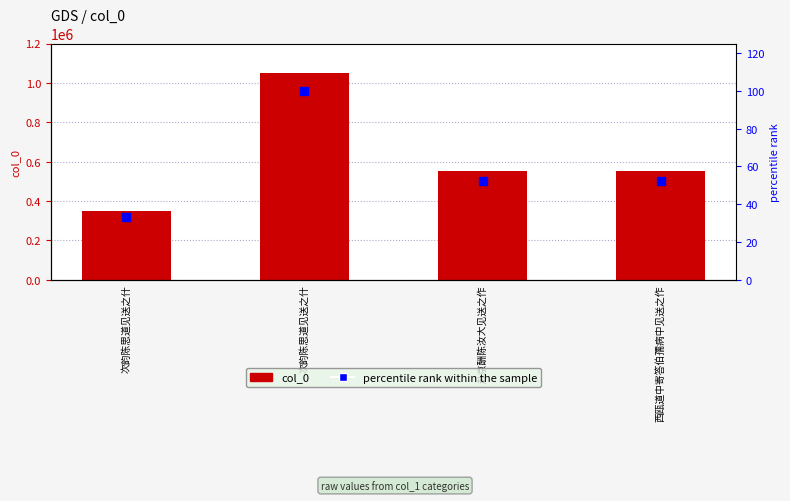

Which series reaches the maximum Y coordinate?

col_0